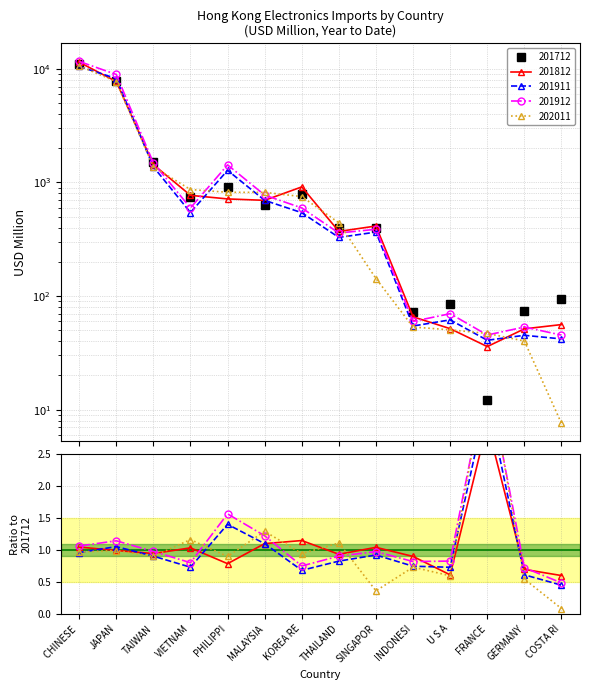

Where is 202011 nearest to the value 5314?

JAPAN